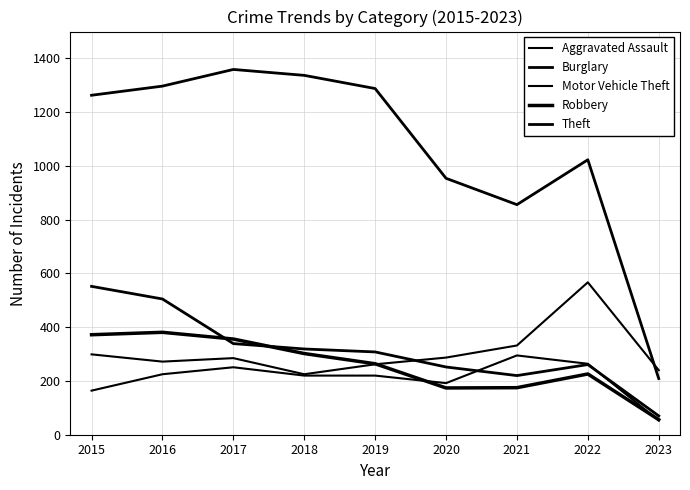

Is this an area chart (filled region under the line)?

No